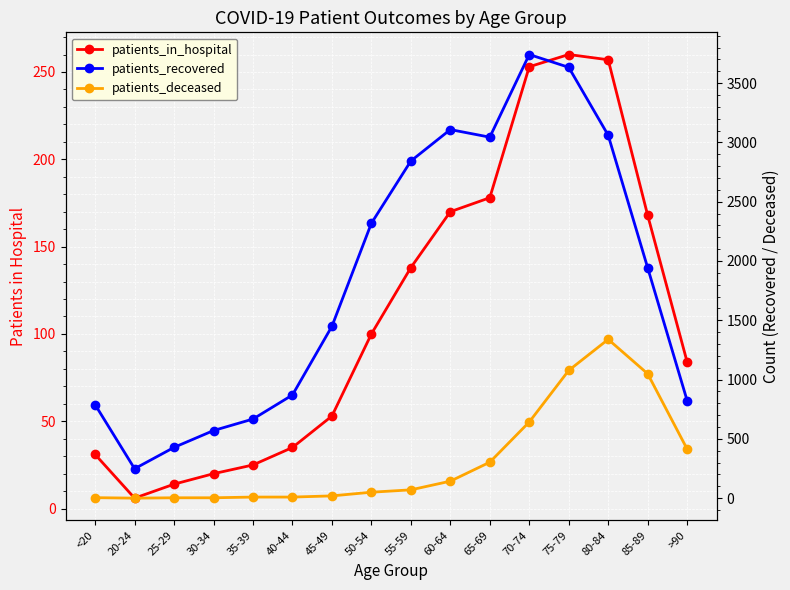

The value of patients_deceased at 70-74 is 926. True or false?

False